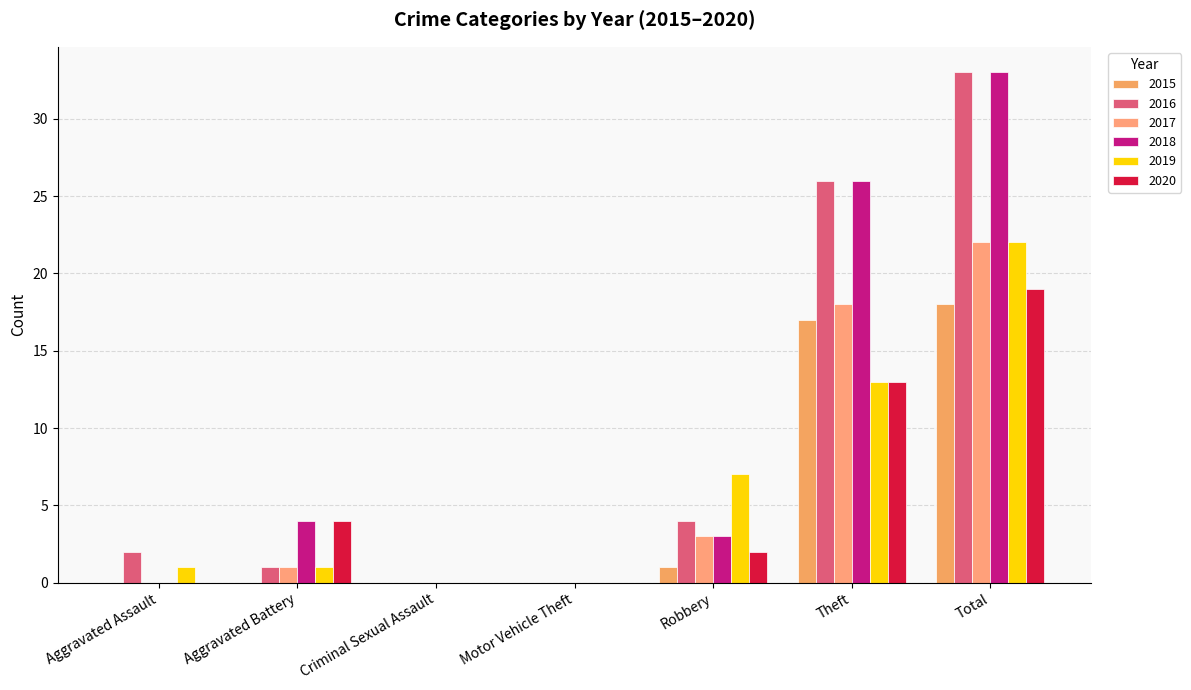

Does the chart contain stacked bars?

No